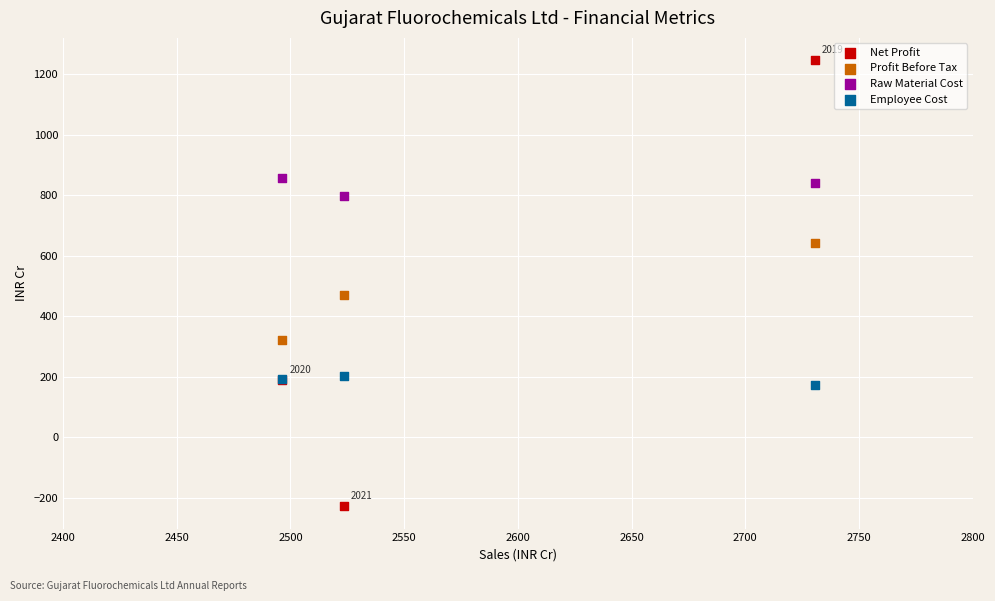

Which series contains the lowest Y value?

Net Profit